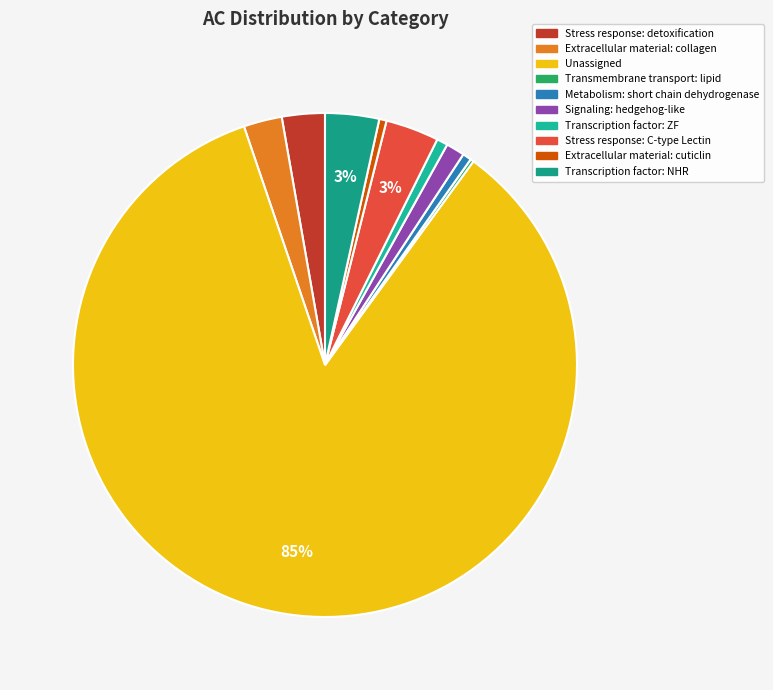

Count the number of slices in the pie.

10